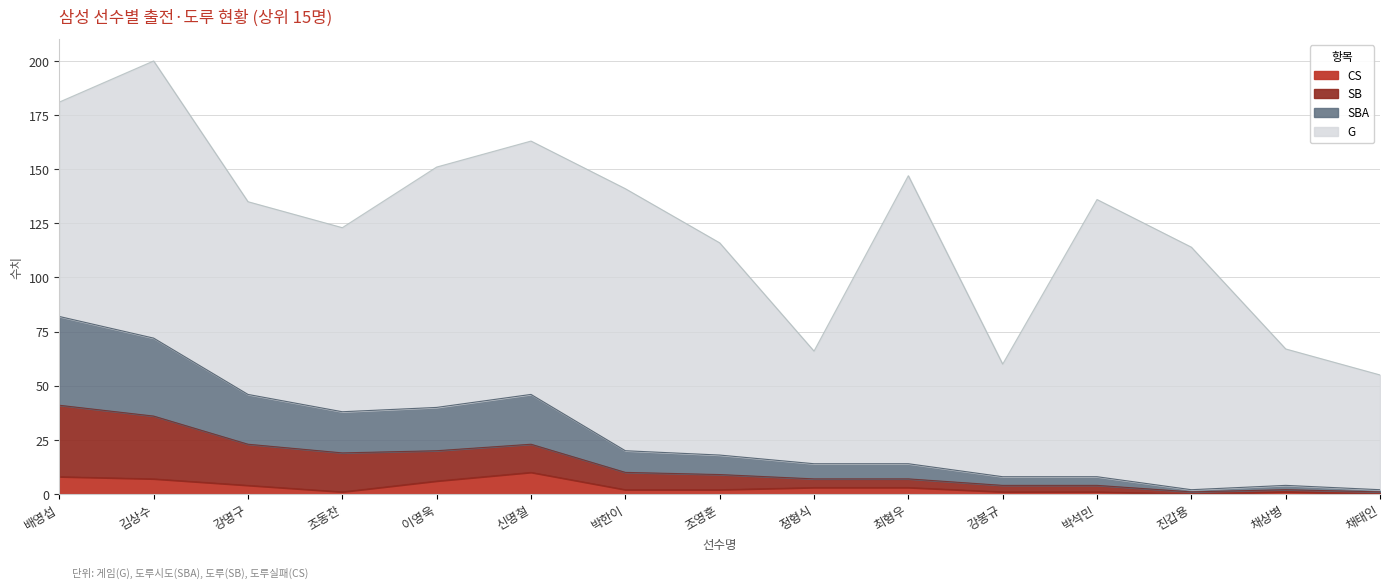

What is the label of the 6th point from the left?

신명철